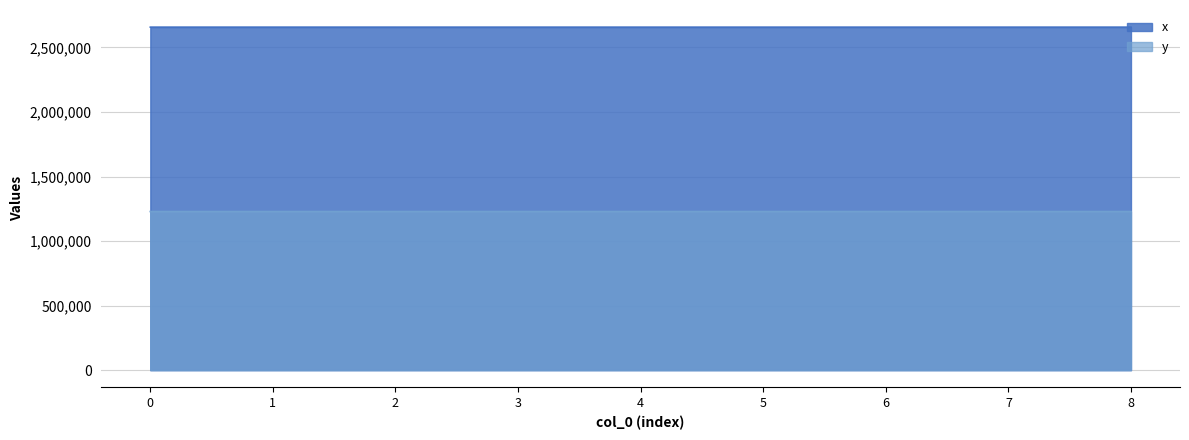

Between 6 and 4, which is larger?

6